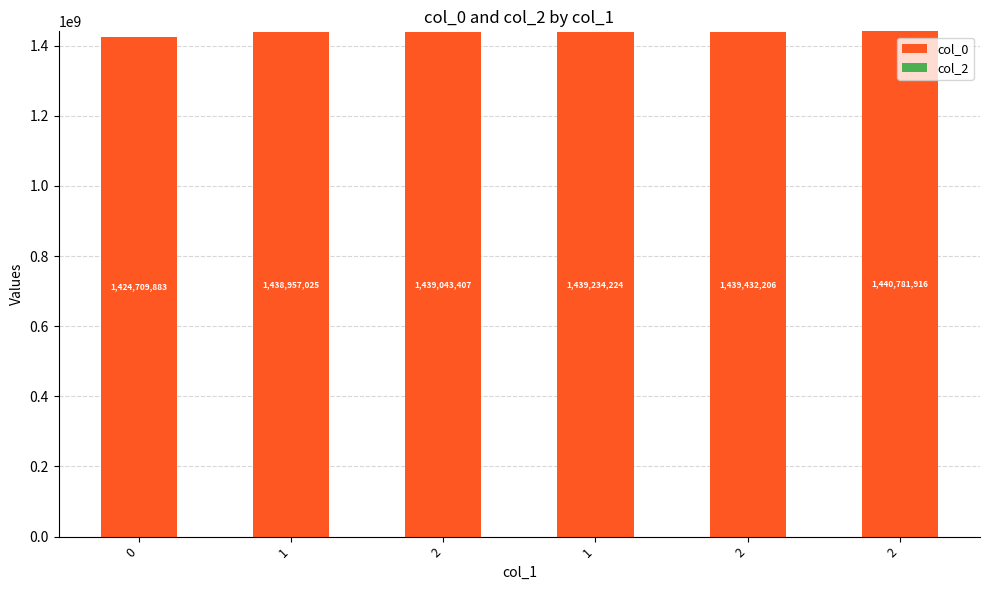

Count the number of categories in the chart.

6